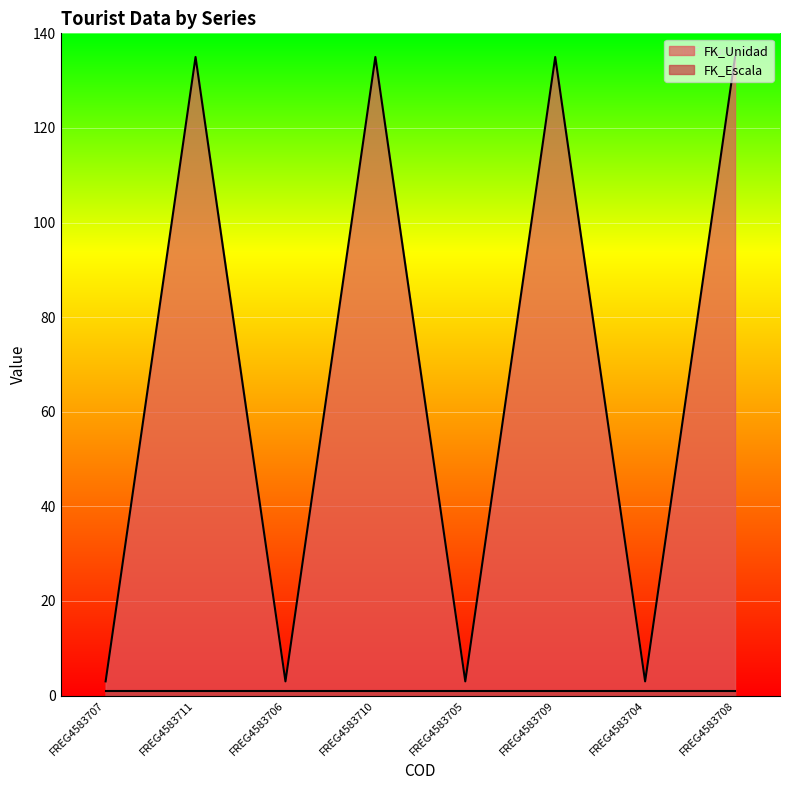

True or false: the data shows 135 at FREG4583711.

True